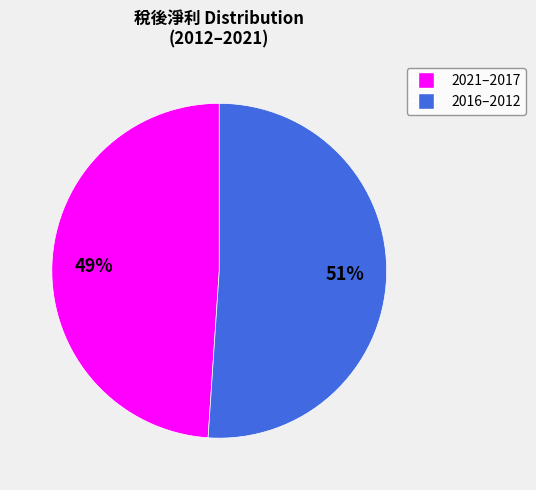

Is there a majority slice in this chart?

Yes